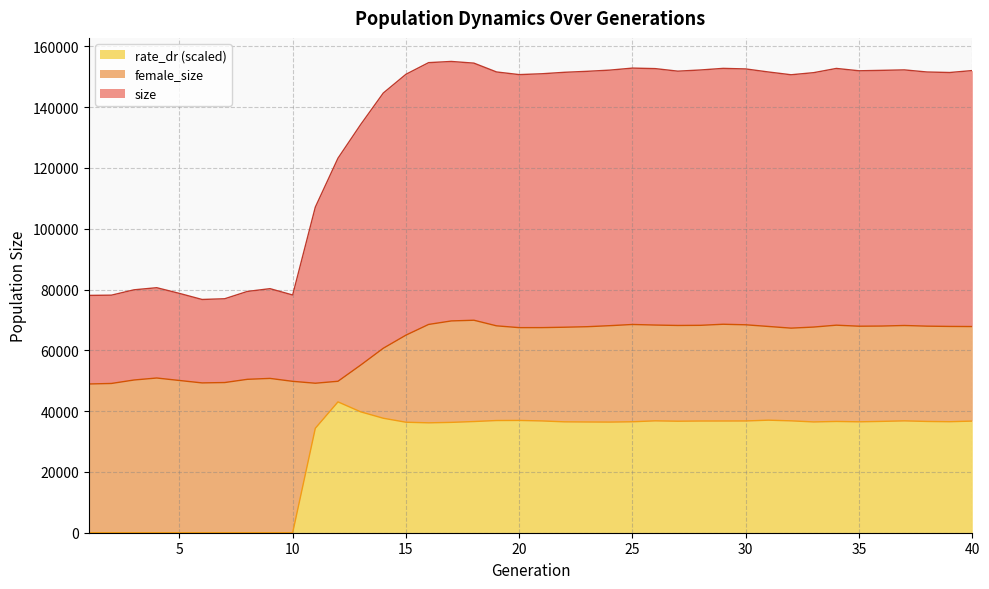

Is it true that female_size equals 41858.8 at 28?

False